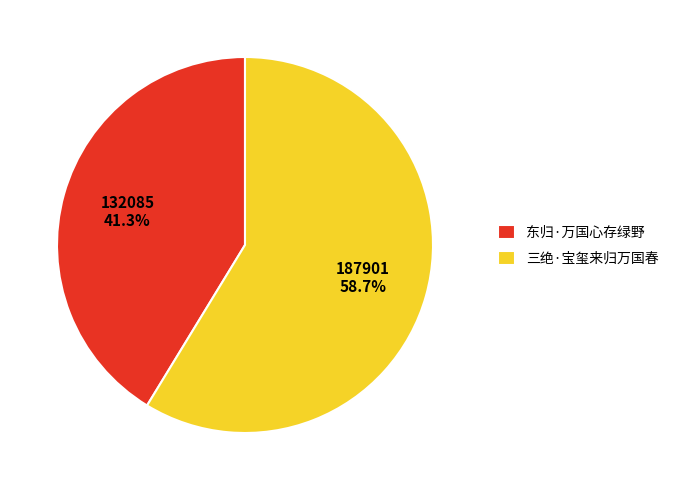

Approximately how many times larger is the value at 三绝·宝玺来归万国春 compared to 东归·万国心存绿野?

1.4